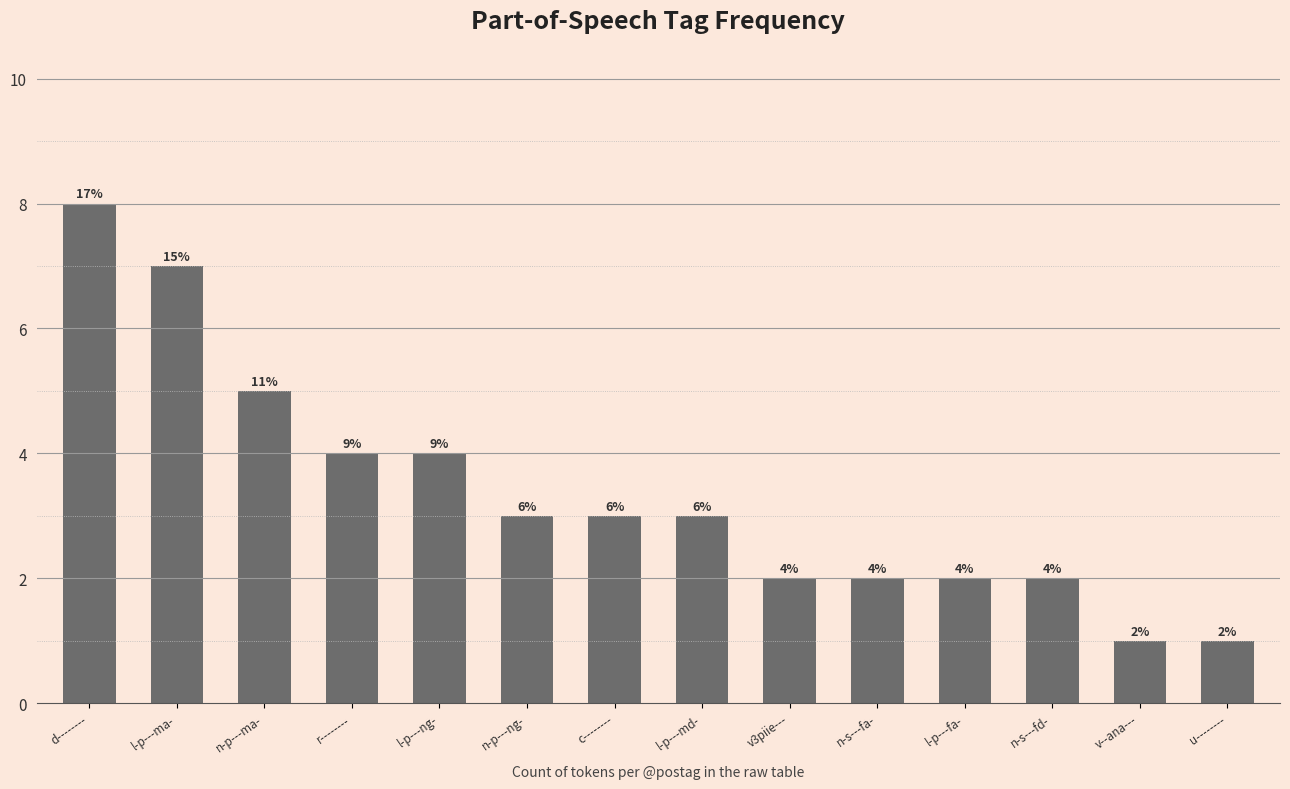

How many bars are there in total?

14